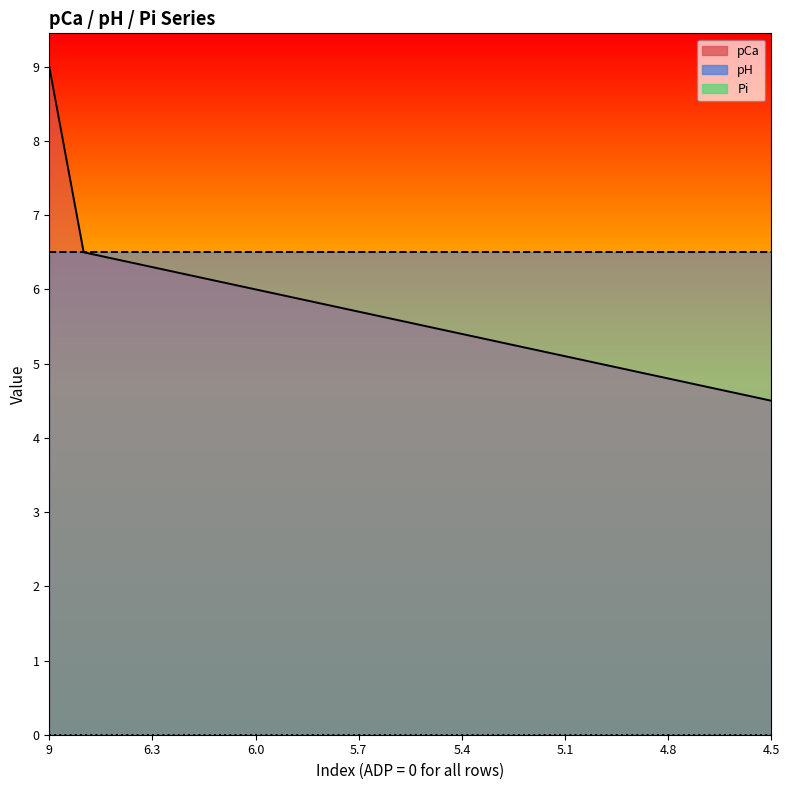

Which label corresponds to the smallest value in the chart?

9